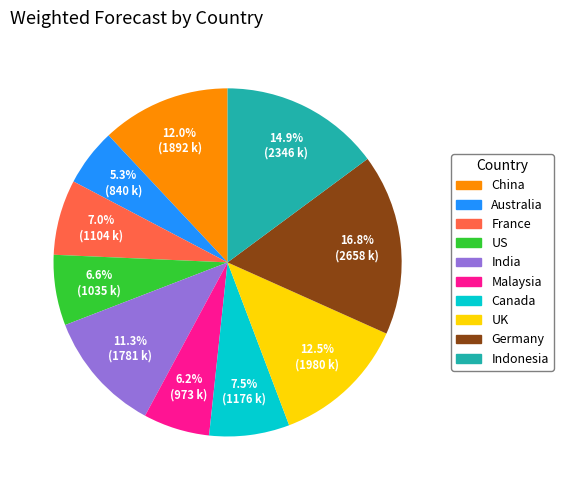

Is there a majority slice in this chart?

No